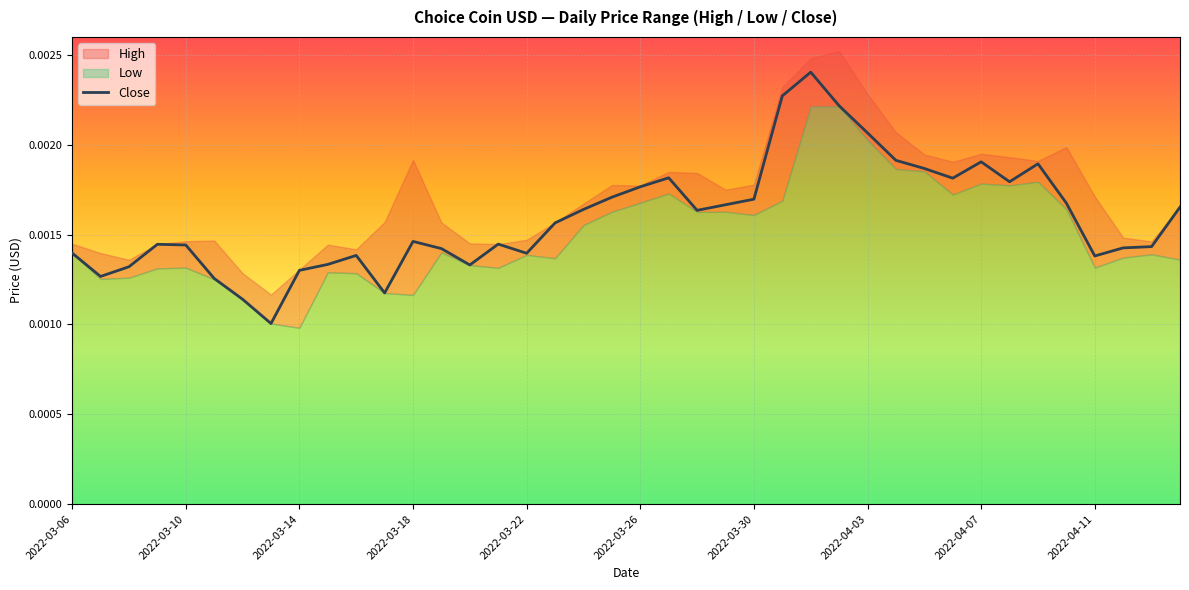

How many data points does each series have?

40